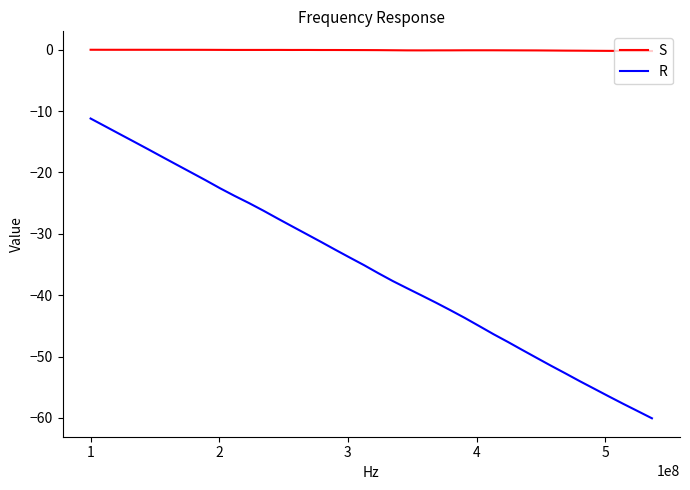

What is the lowest value of the R series?

-60.1